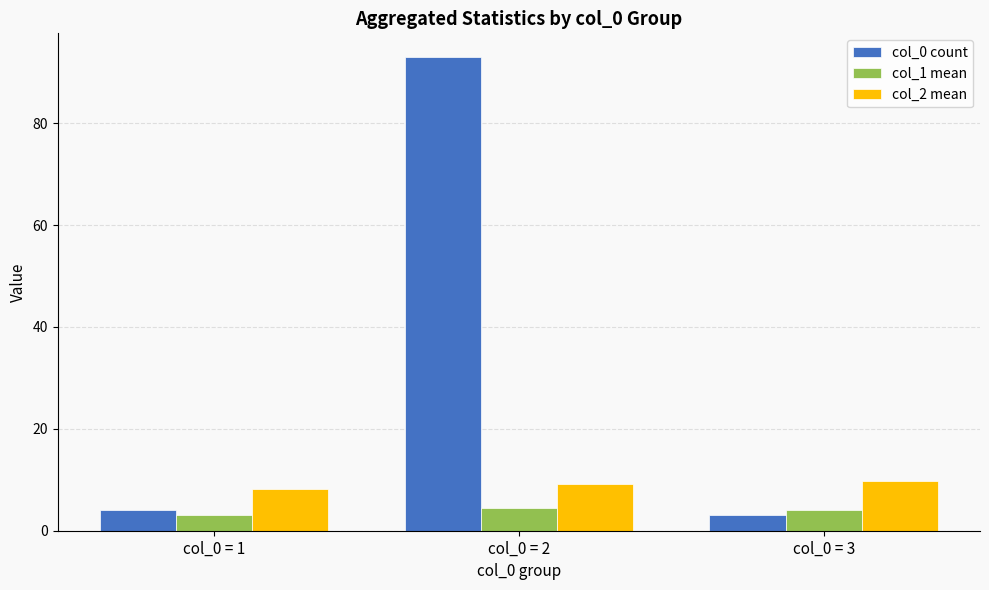

What is the difference between the highest and lowest values at col_0 = 3?

6.7